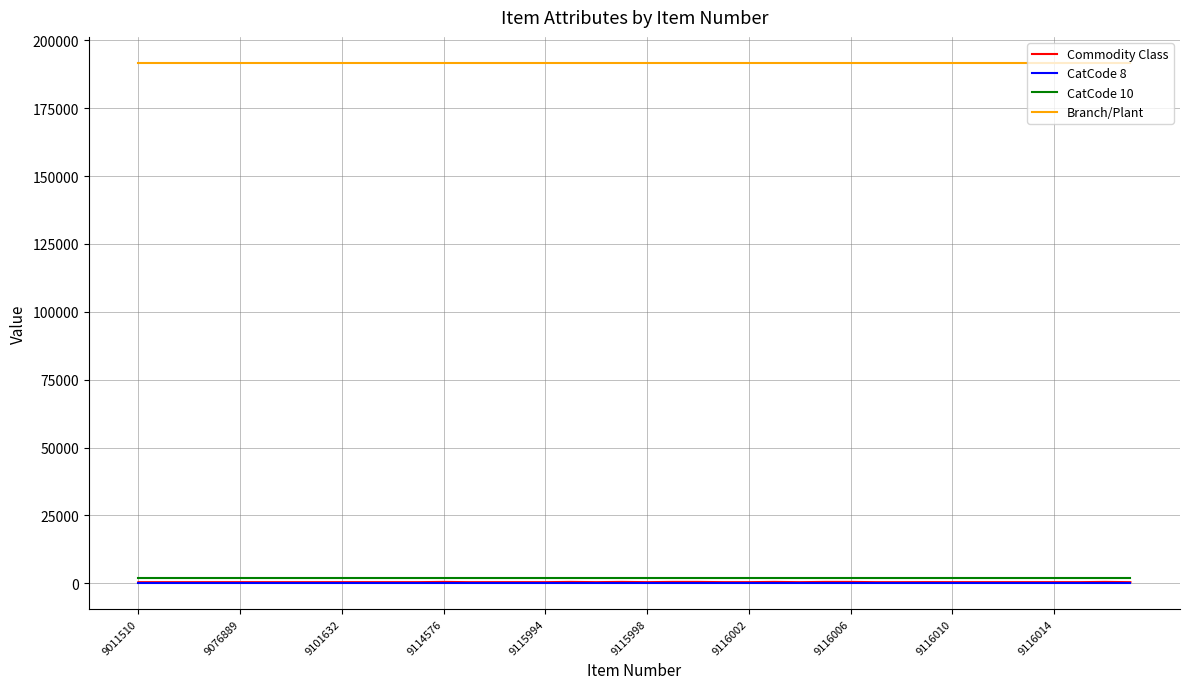

Which series has the largest range (max minus min)?

Commodity Class